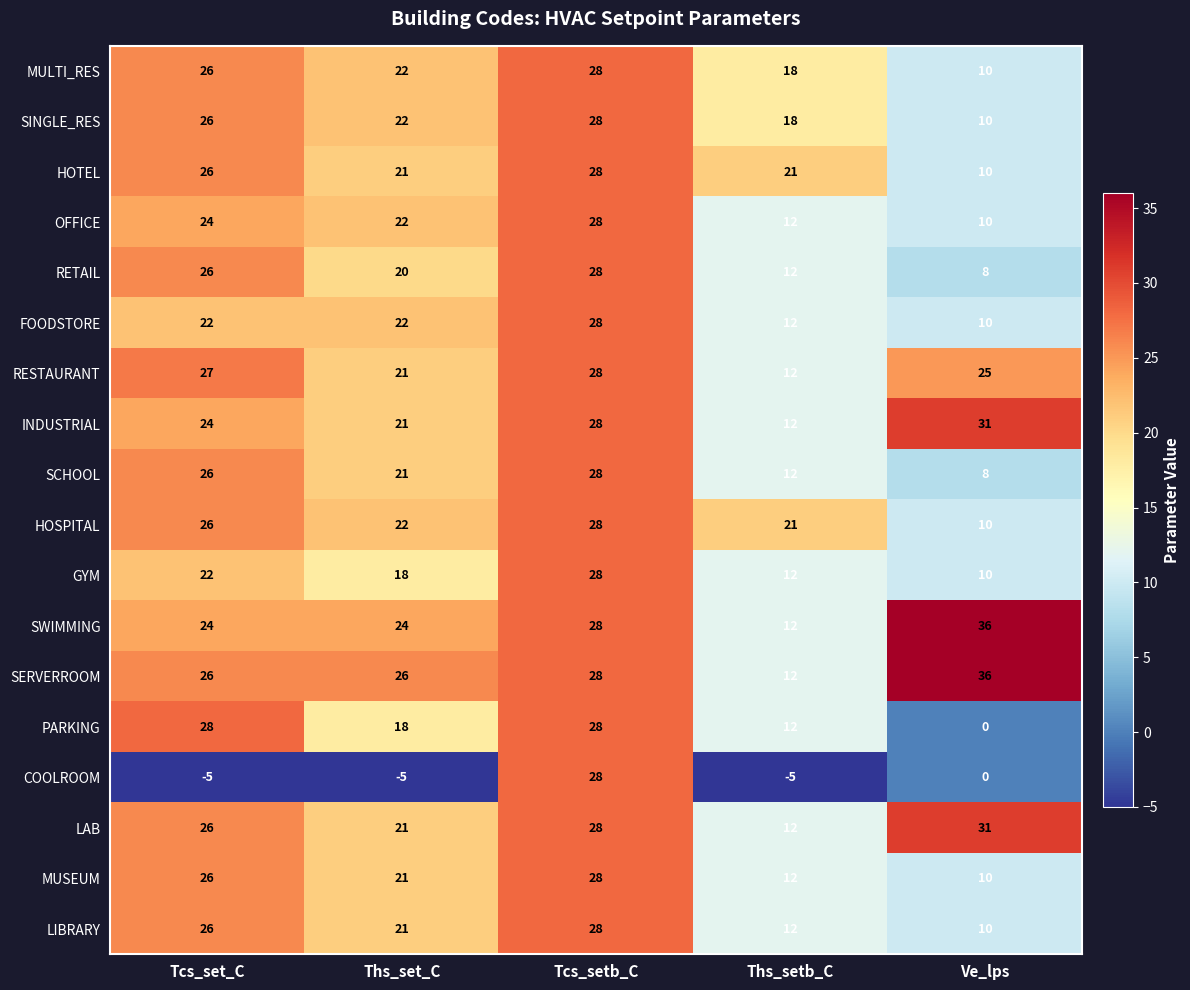

What is the difference between the maximum and second lowest values in the SERVERROOM series?

10